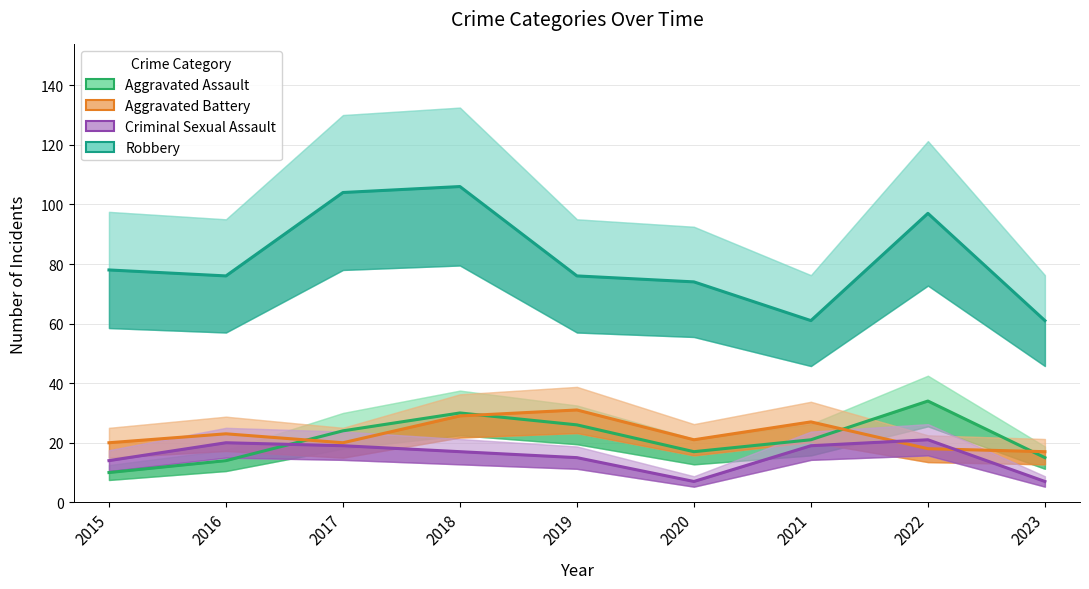

Is the value of Aggravated Assault at 2022 greater than the value of Criminal Sexual Assault at 2023?

Yes